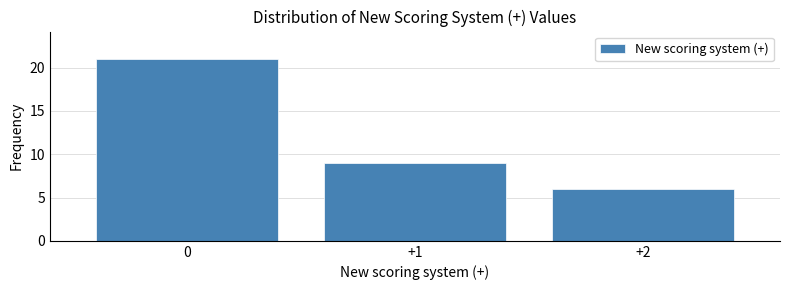

Reading left to right, list every bar in this chart as the range it spans on the x-axis followed by its height. The values are not printed on the chart, so give them approximately, as read against the axis.

-0.5 to 0.5: 21
0.5 to 1.5: 9
1.5 to 2.5: 6